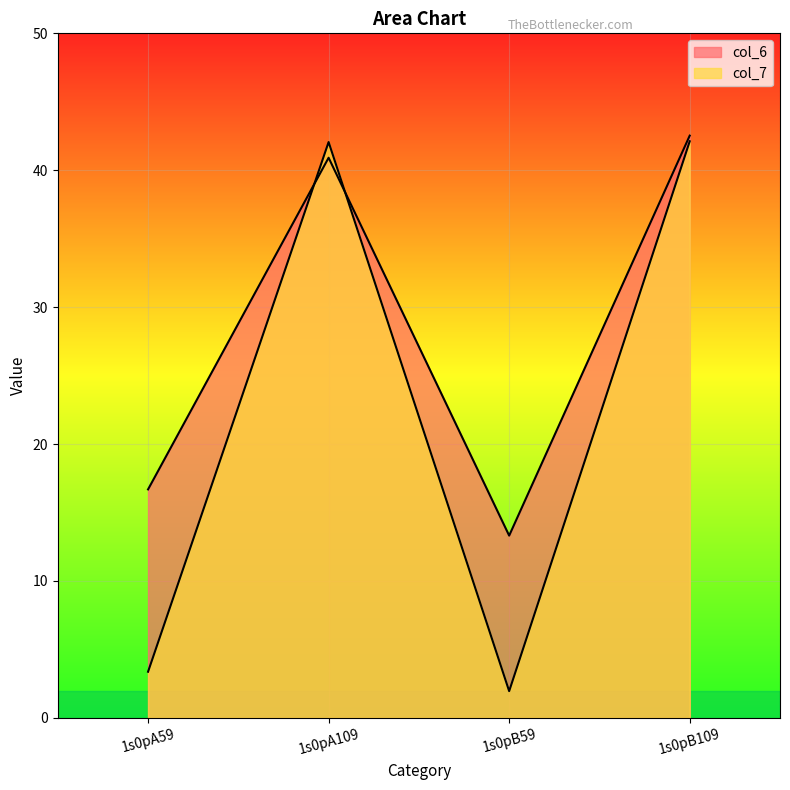

At which label does col_7 reach its minimum?

1s0pB59